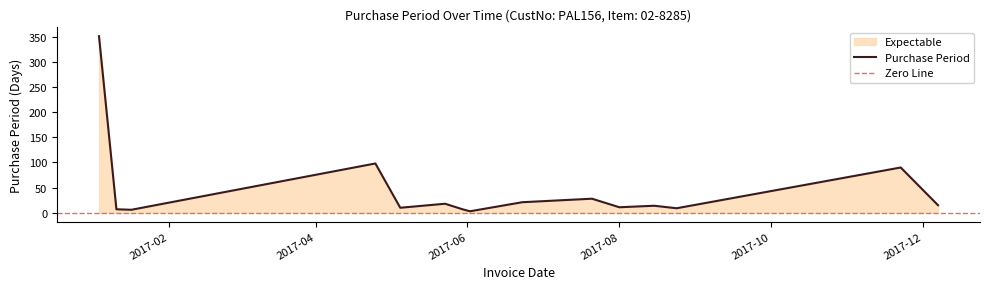

What is the sum of the values at 2017-01-11 and 2017-05-30?

14